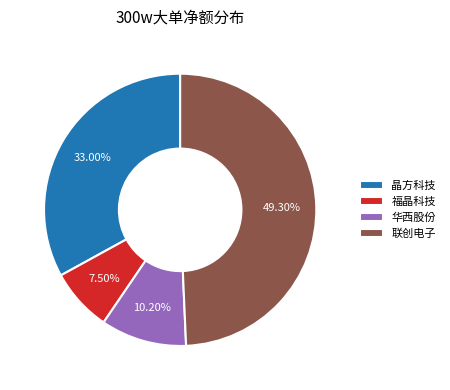

Is the sum of 华西股份 and 晶方科技 greater than half?

No